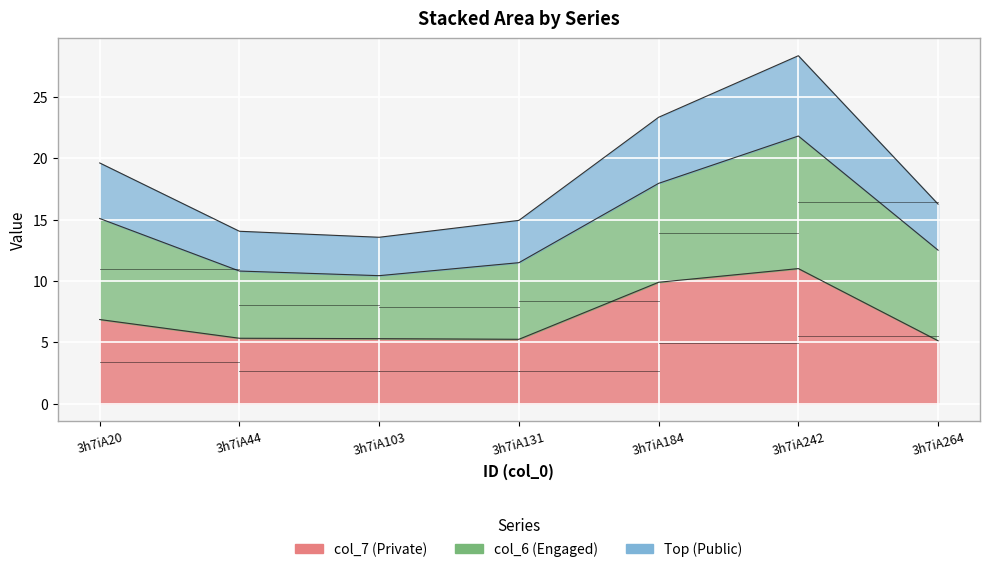

Approximately how many times larger is the value at 3h7iA131 compared to 3h7iA44?

1.0